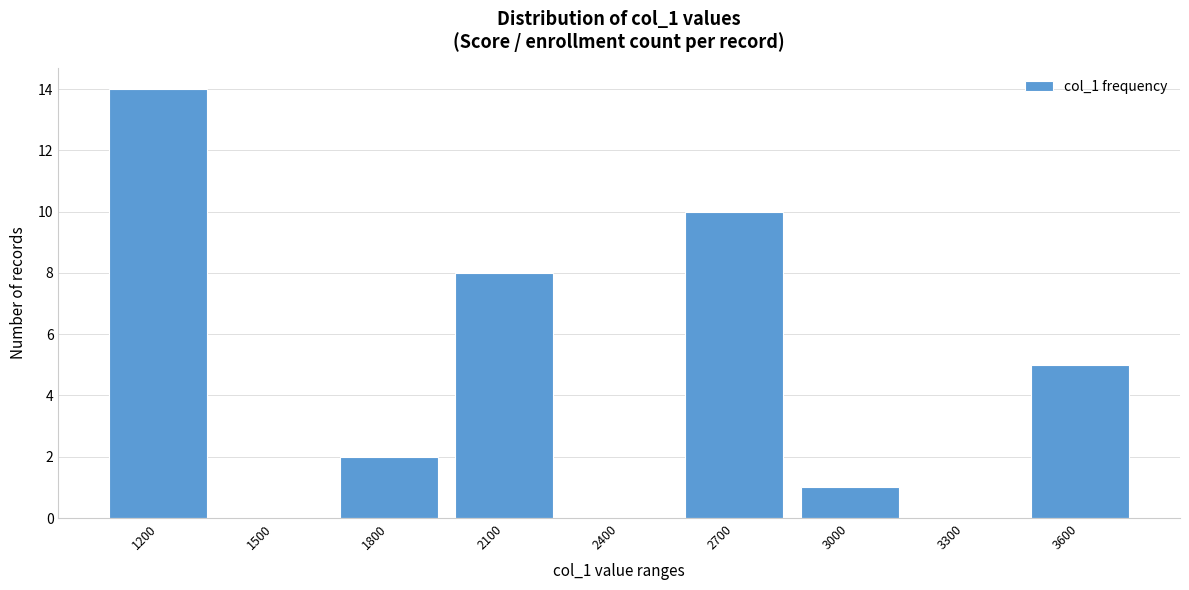

Reading left to right, extract all data points from this chart.

1200=14	1500=0	1800=2	2100=8	2400=0	2700=10	3000=1	3300=0	3600=5